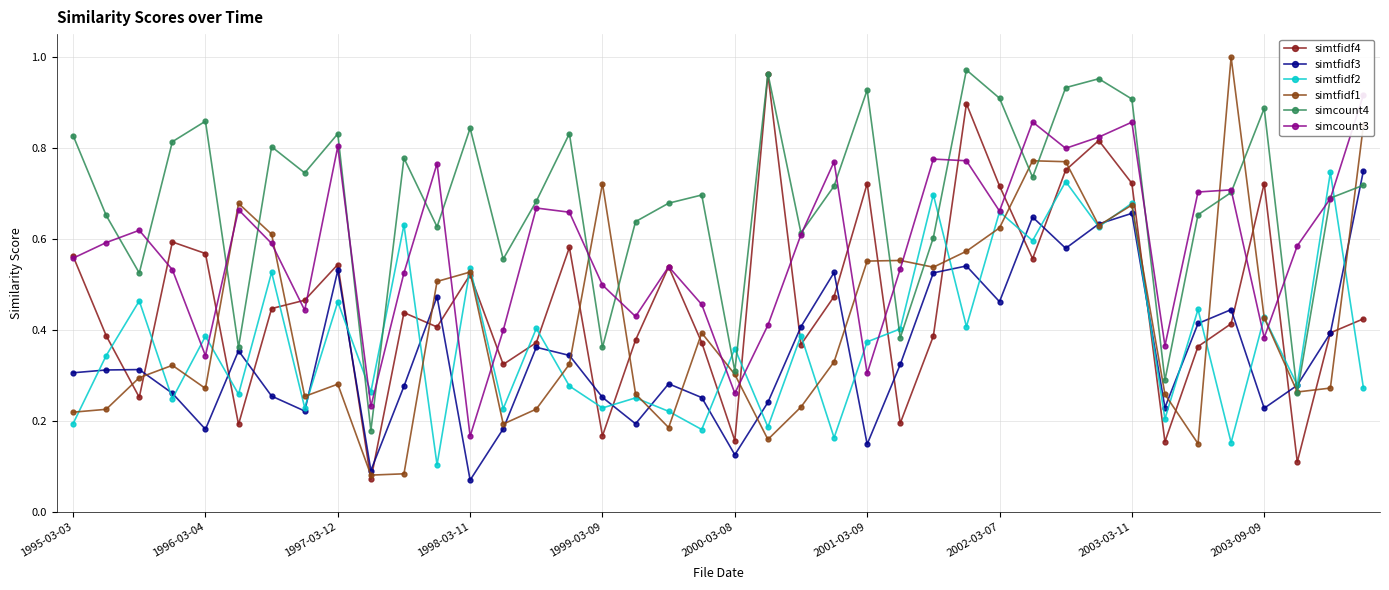

At how many categories does at least one series exceed 0?

40